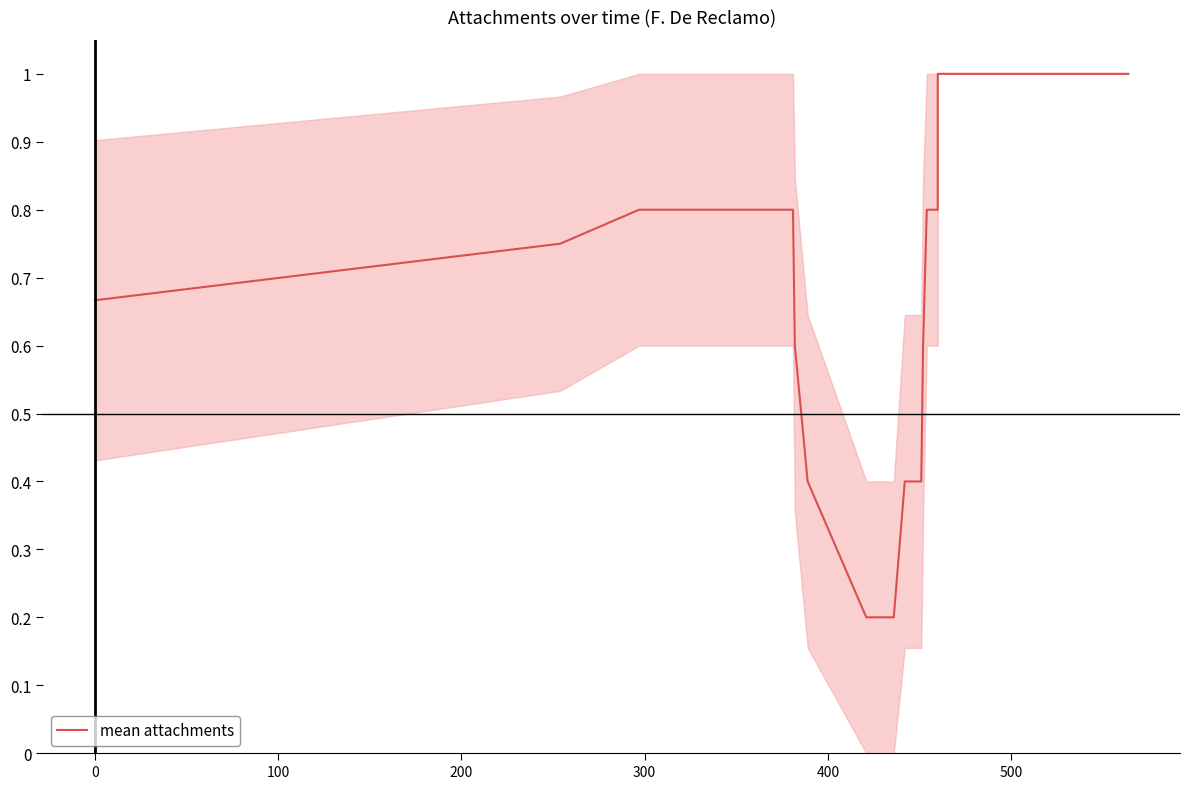

How many values are between 0 and 1?

40